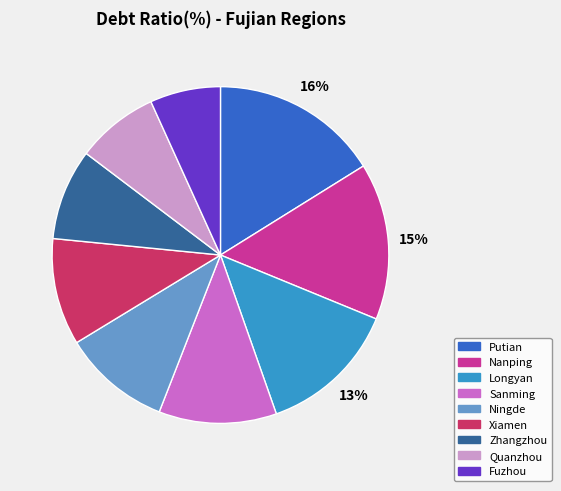

Between Fuzhou and Zhangzhou, which is larger?

Zhangzhou